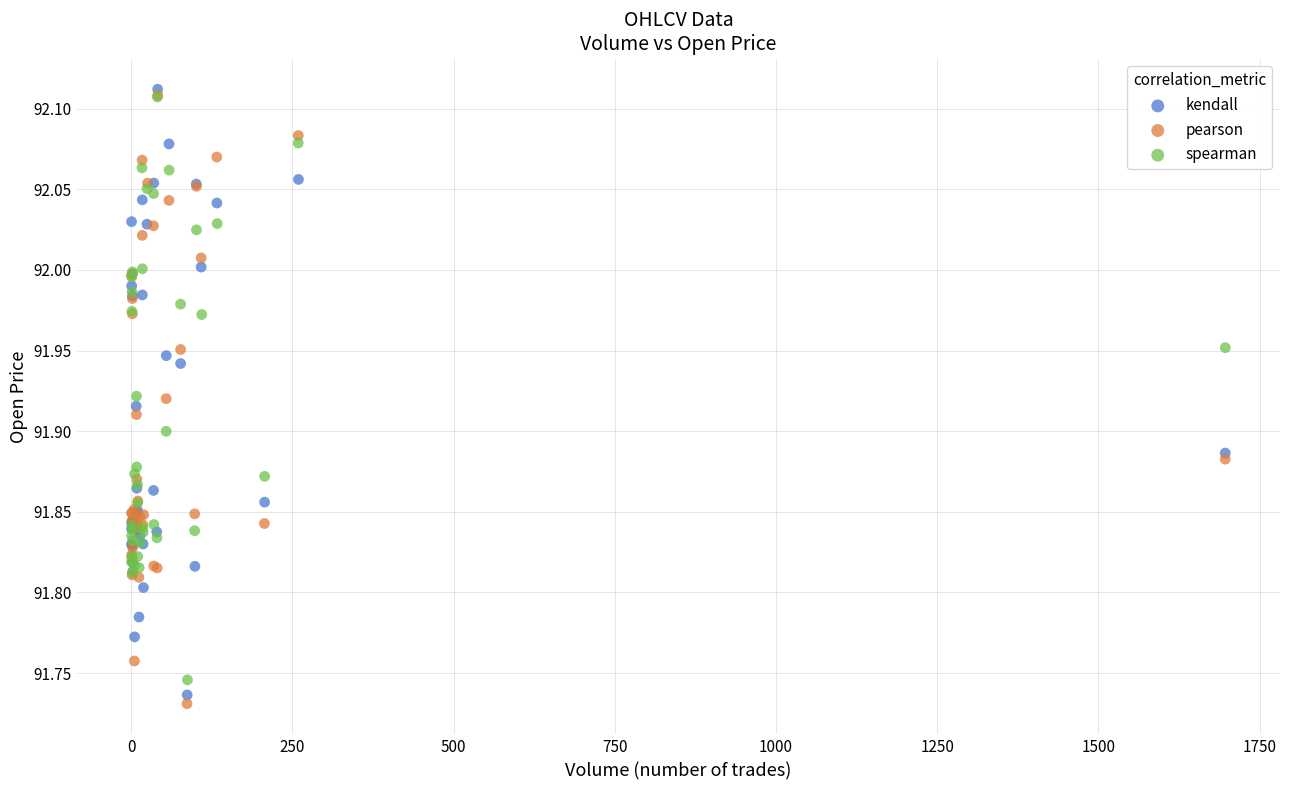

What are all the series names shown in the legend?

kendall, pearson, spearman